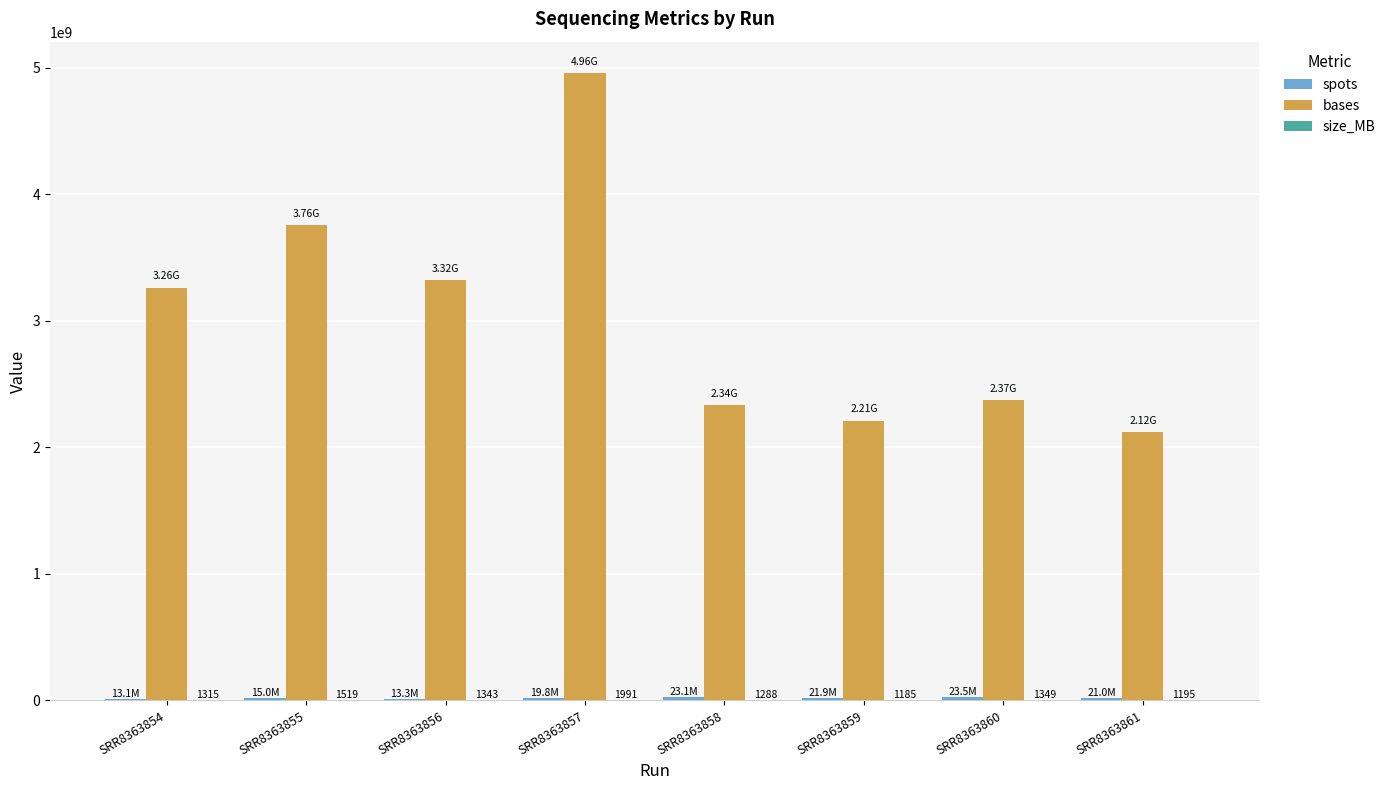

At which category is the sum across all series the highest?

SRR8363857